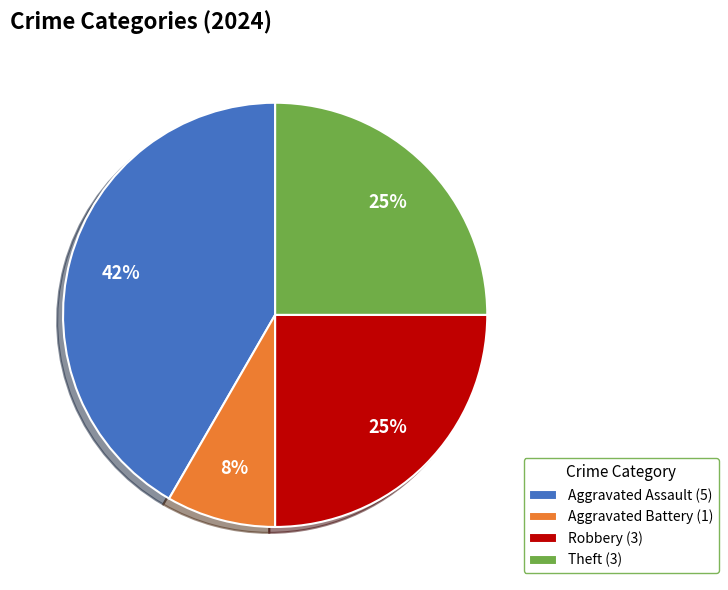

What is the smallest slice in the pie chart?

Aggravated Battery (1)